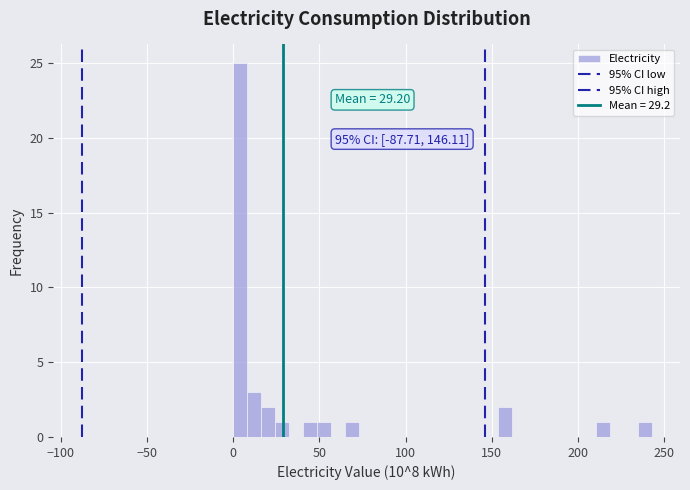

Around what value on the x-axis is the tallest bar? Give the approximate position of its centre, as read against the axis.

5